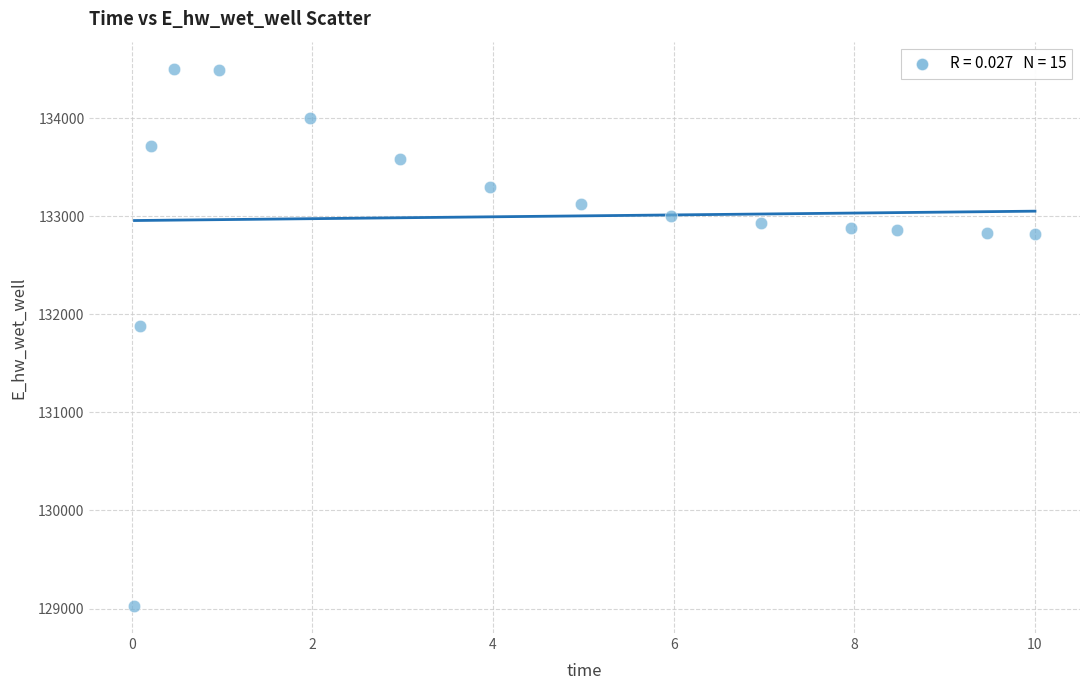

What is the range of X values (max minus min)?

10.0